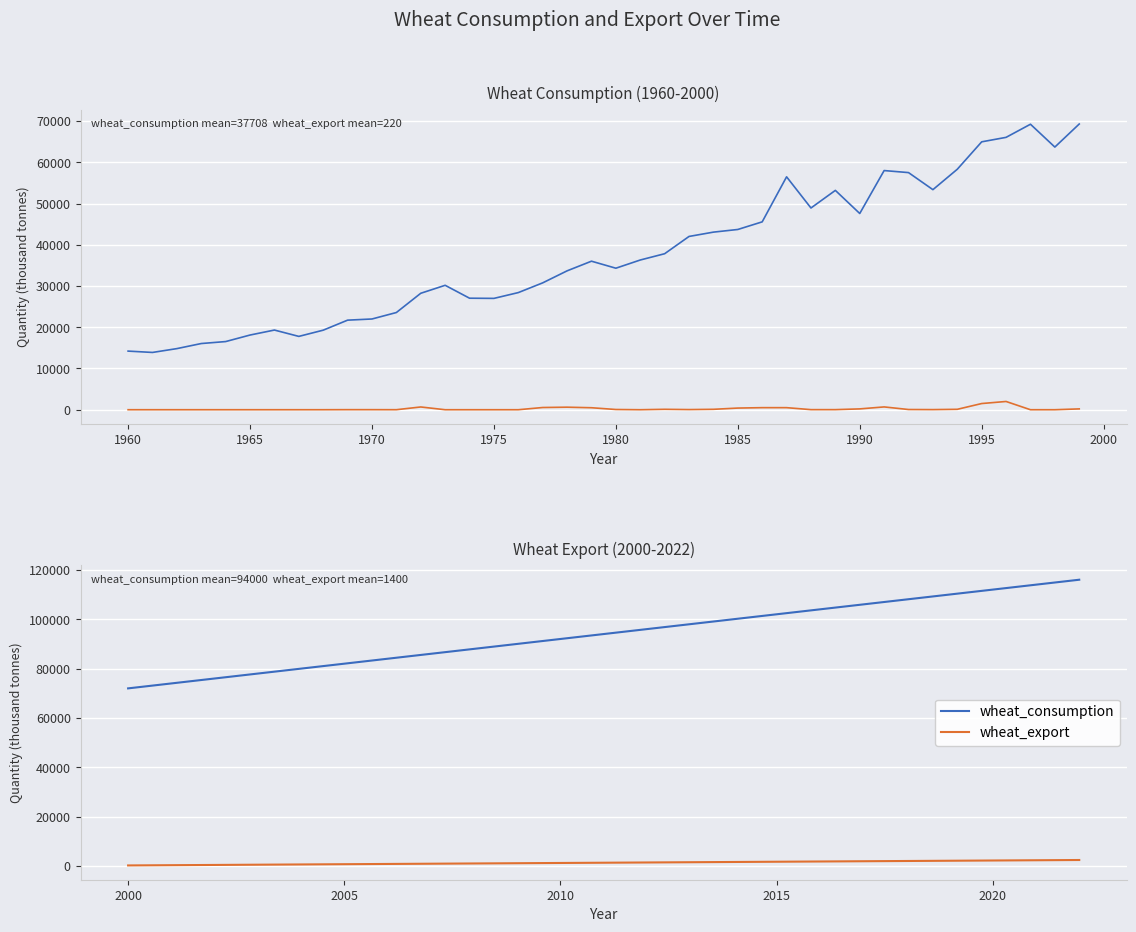

True or false: wheat_consumption and wheat_export intersect in this chart.

False